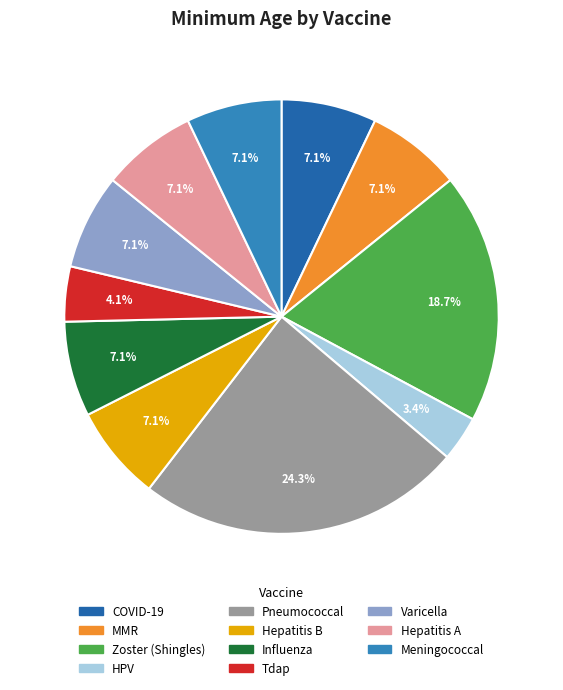

Is there any slice that represents more than half of the pie?

No